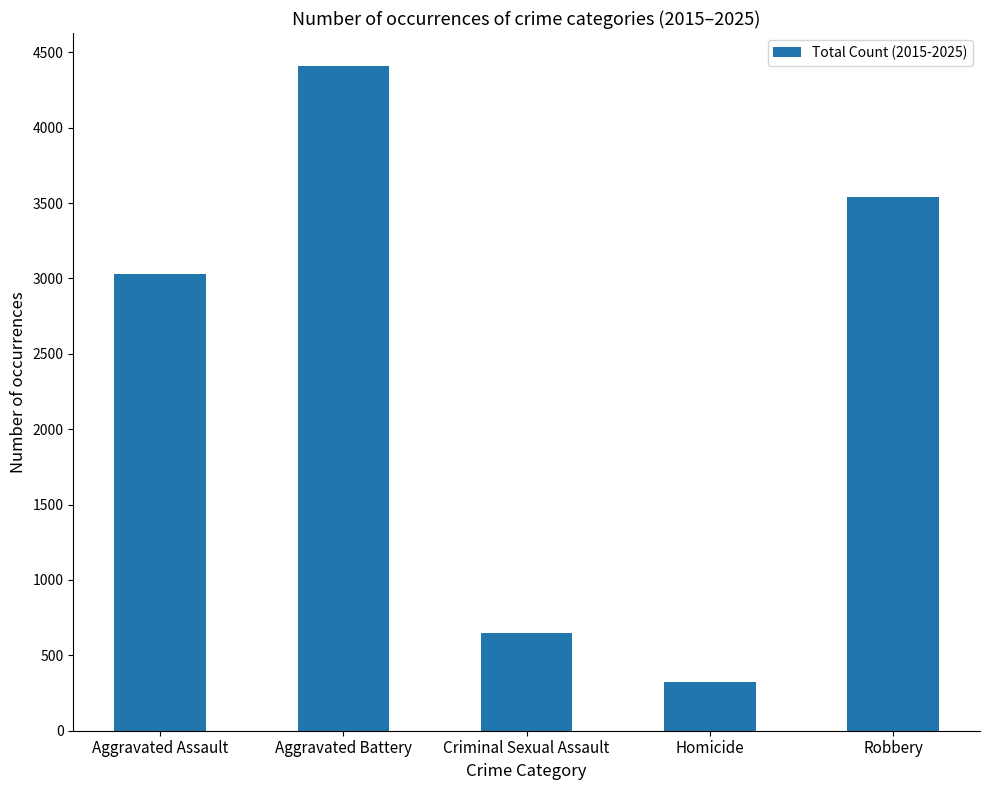

Approximately how many times larger is the value at Robbery compared to Aggravated Assault?

1.2